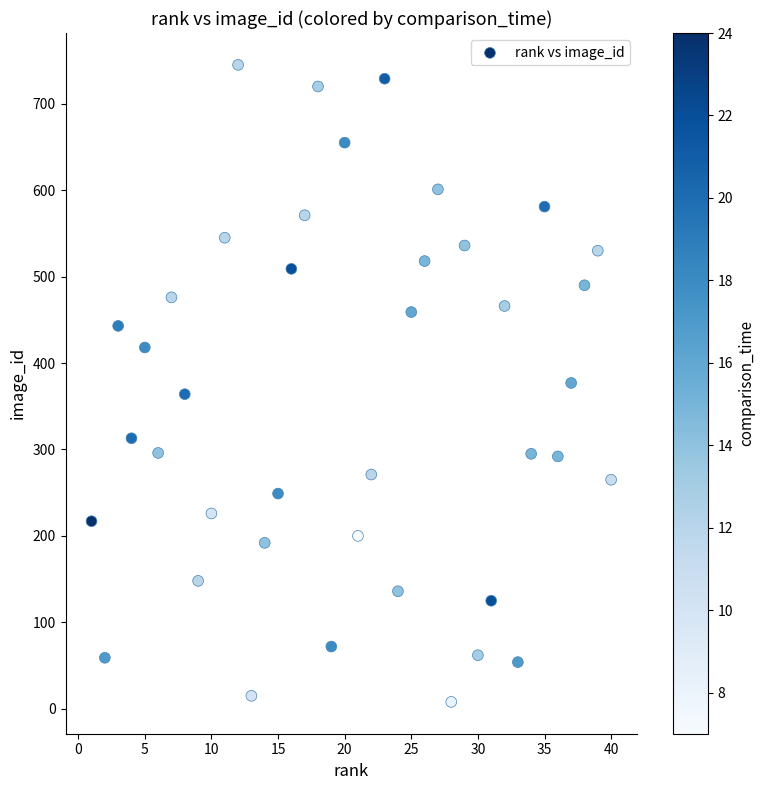

What is the range of X values (max minus min)?

39